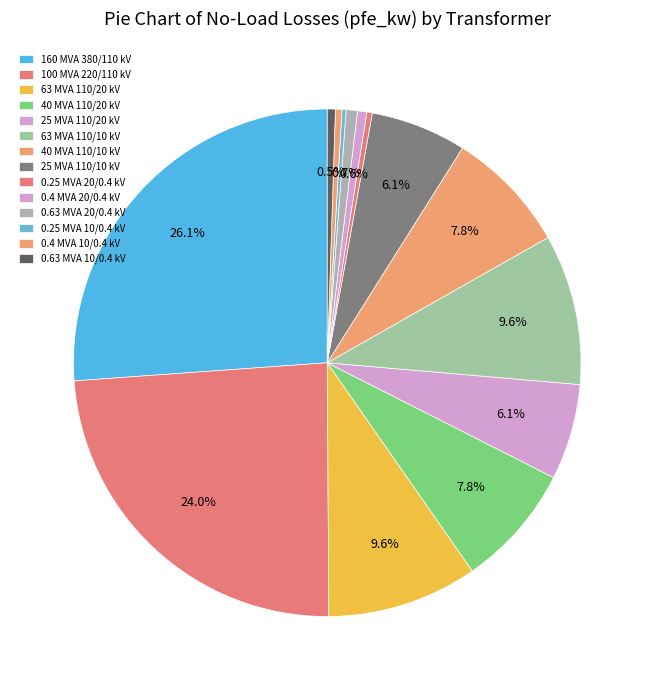

Combined, what portion of the pie is 0.63 MVA 10/0.4 kV and 0.25 MVA 20/0.4 kV?

0.9%